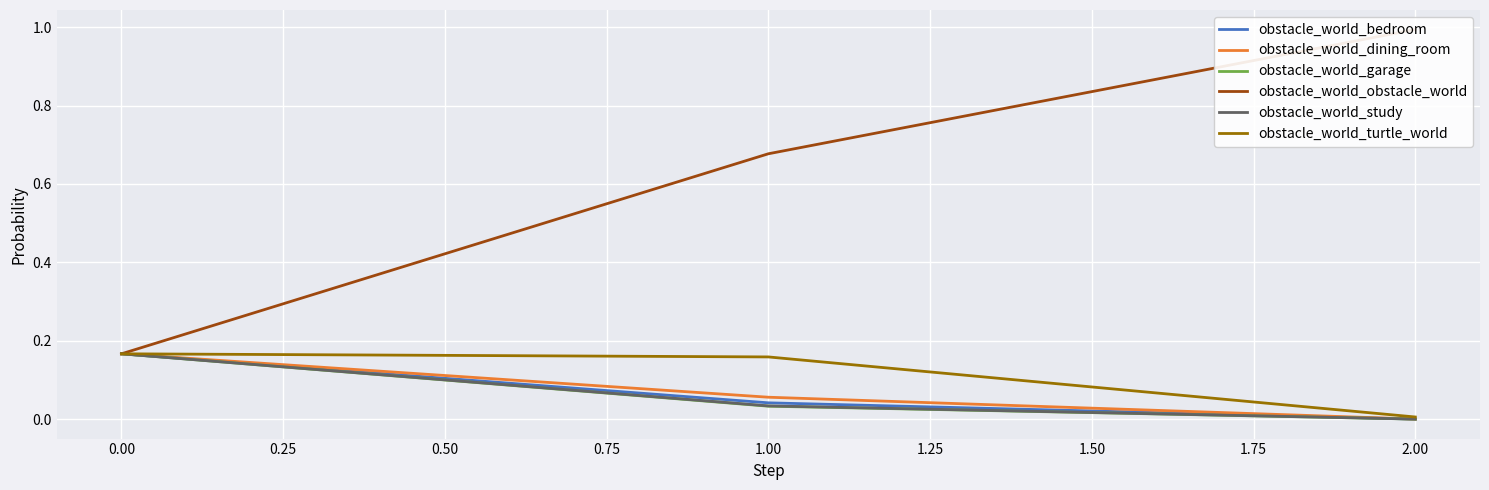

What is the maximum value for obstacle_world_bedroom?

0.2